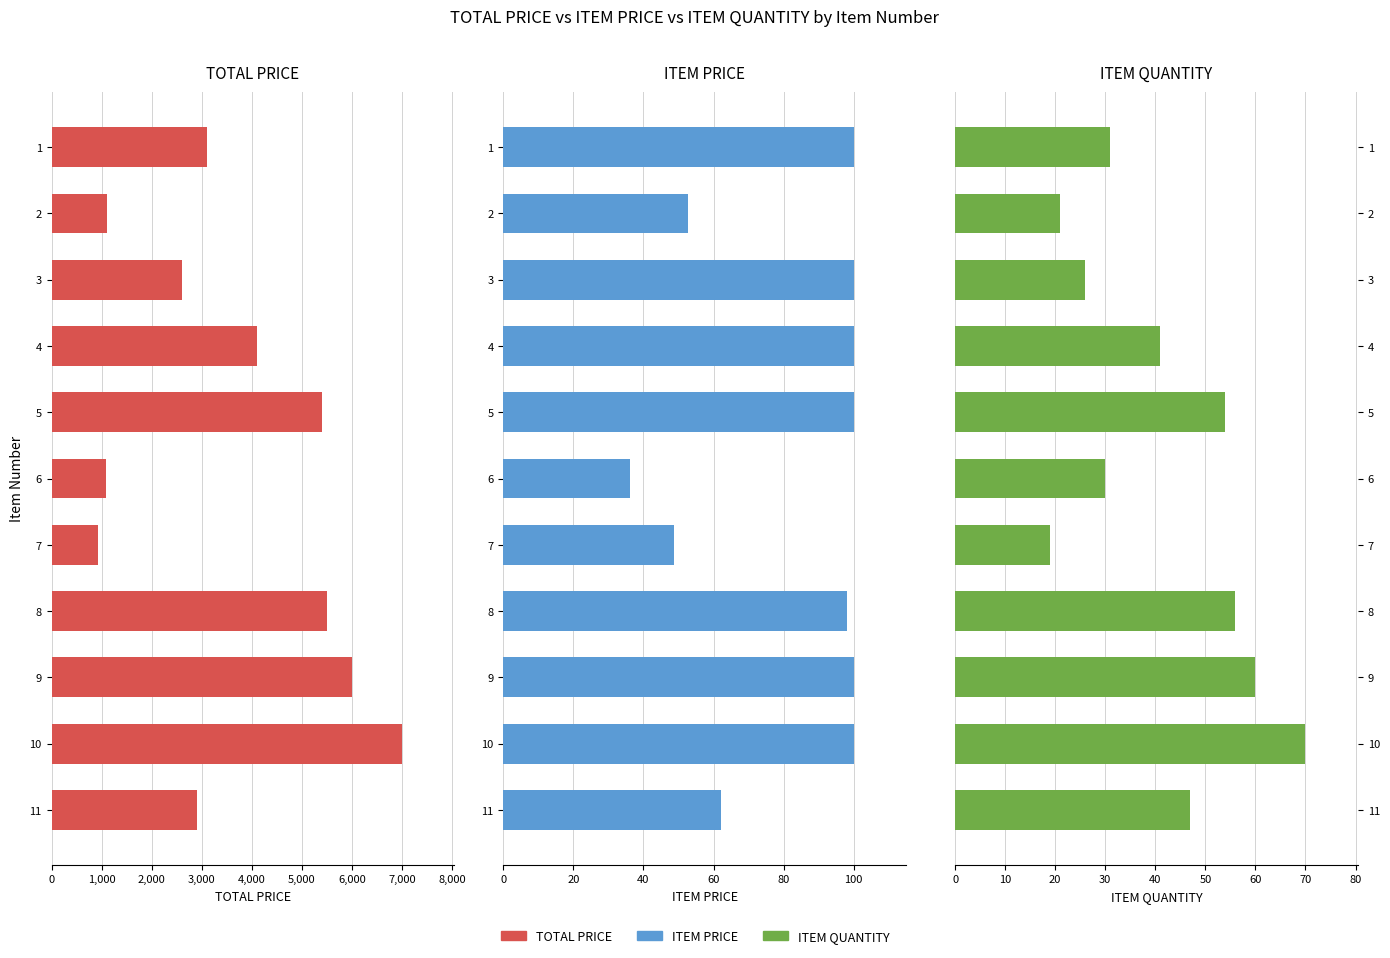

What is the difference between the maximum and minimum values in the ITEM PRICE series?

63.9